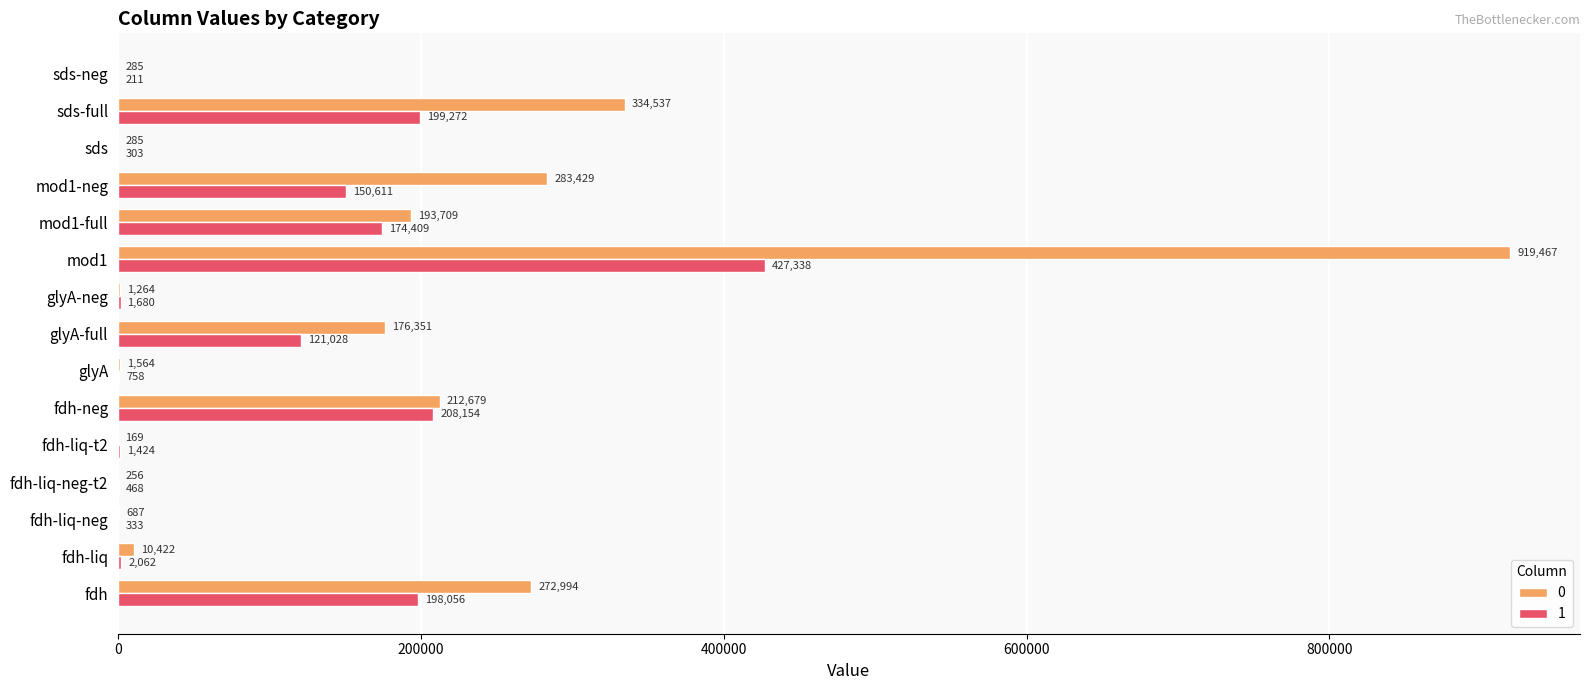

Is it true that 0 equals 285.1 at sds-neg?

True